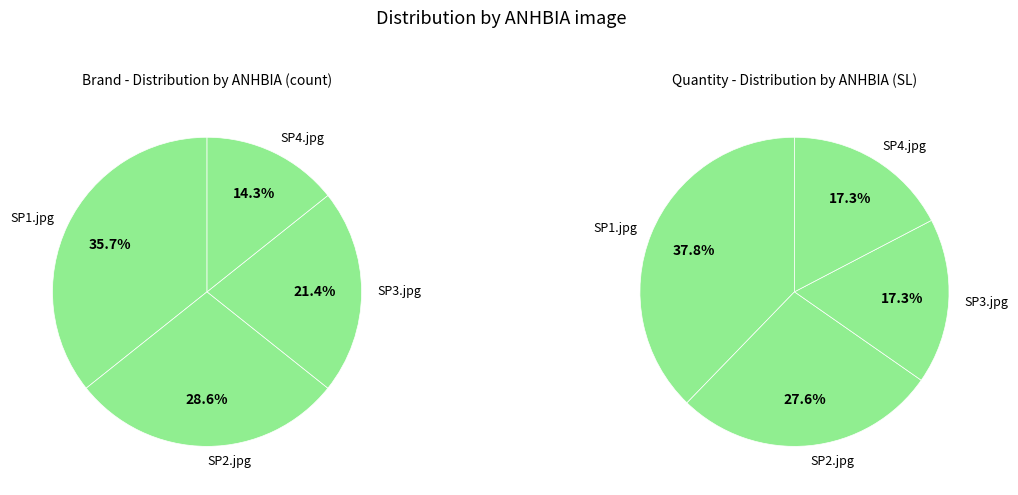

Rank the categories by value from highest to lowest.

SP1.jpg, SP2.jpg, SP3.jpg, SP4.jpg